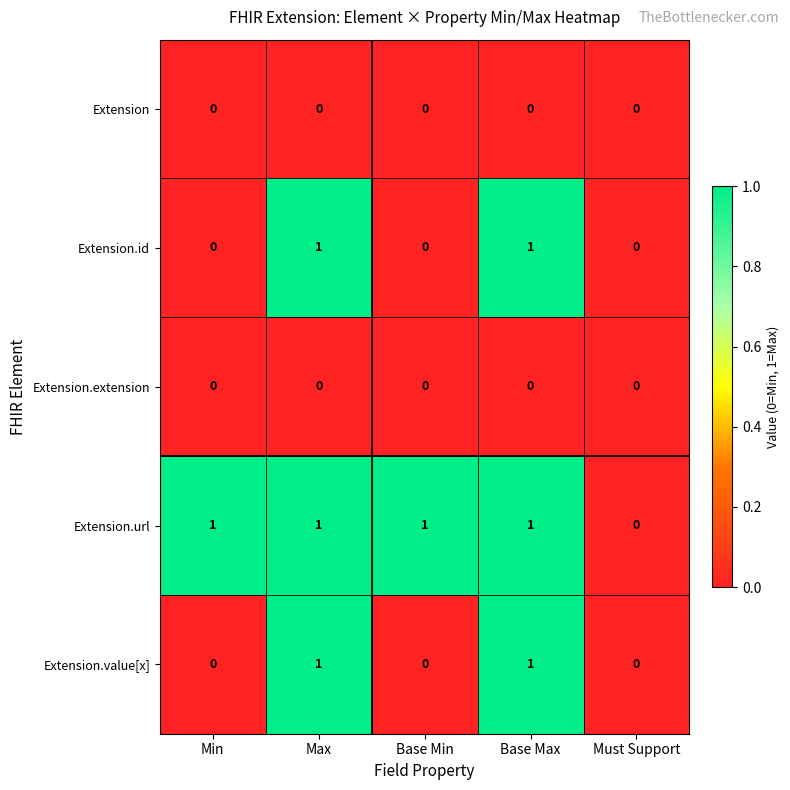

True or false: Extension.value[x] has a value of 1 at Max.

True